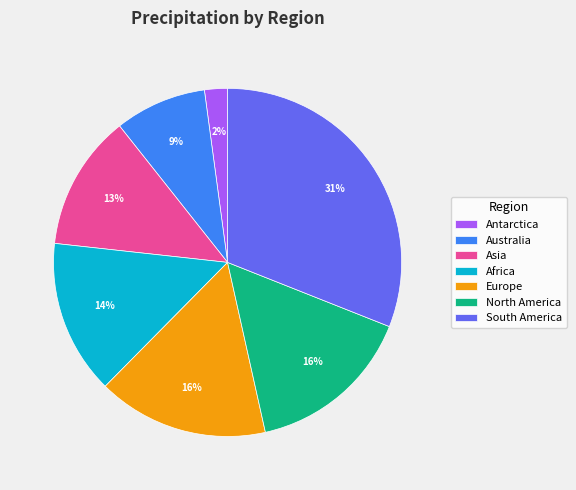

To the nearest percent, what is the average slice percentage?

14%